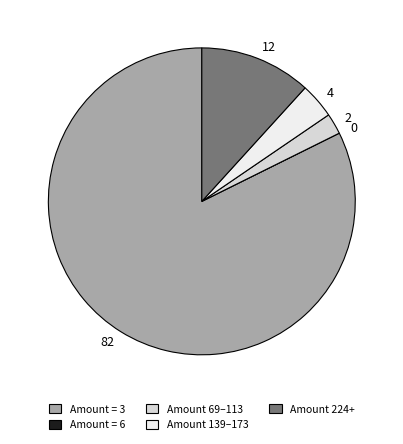

Approximately how many times larger is the value at 12 compared to 2?

5.3